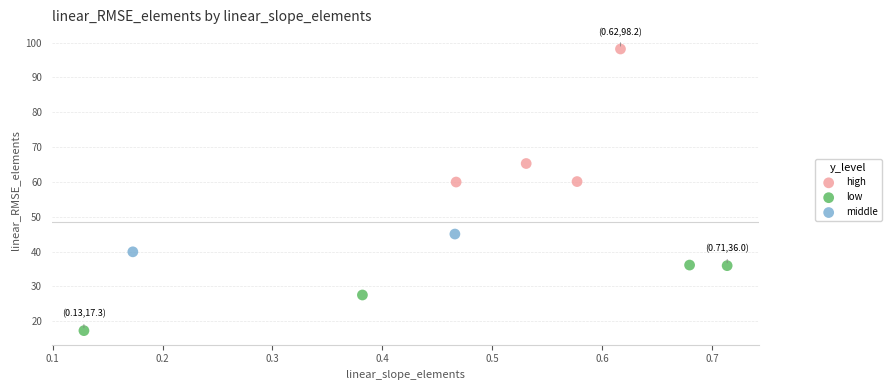

What are all the series names shown in the legend?

high, low, middle